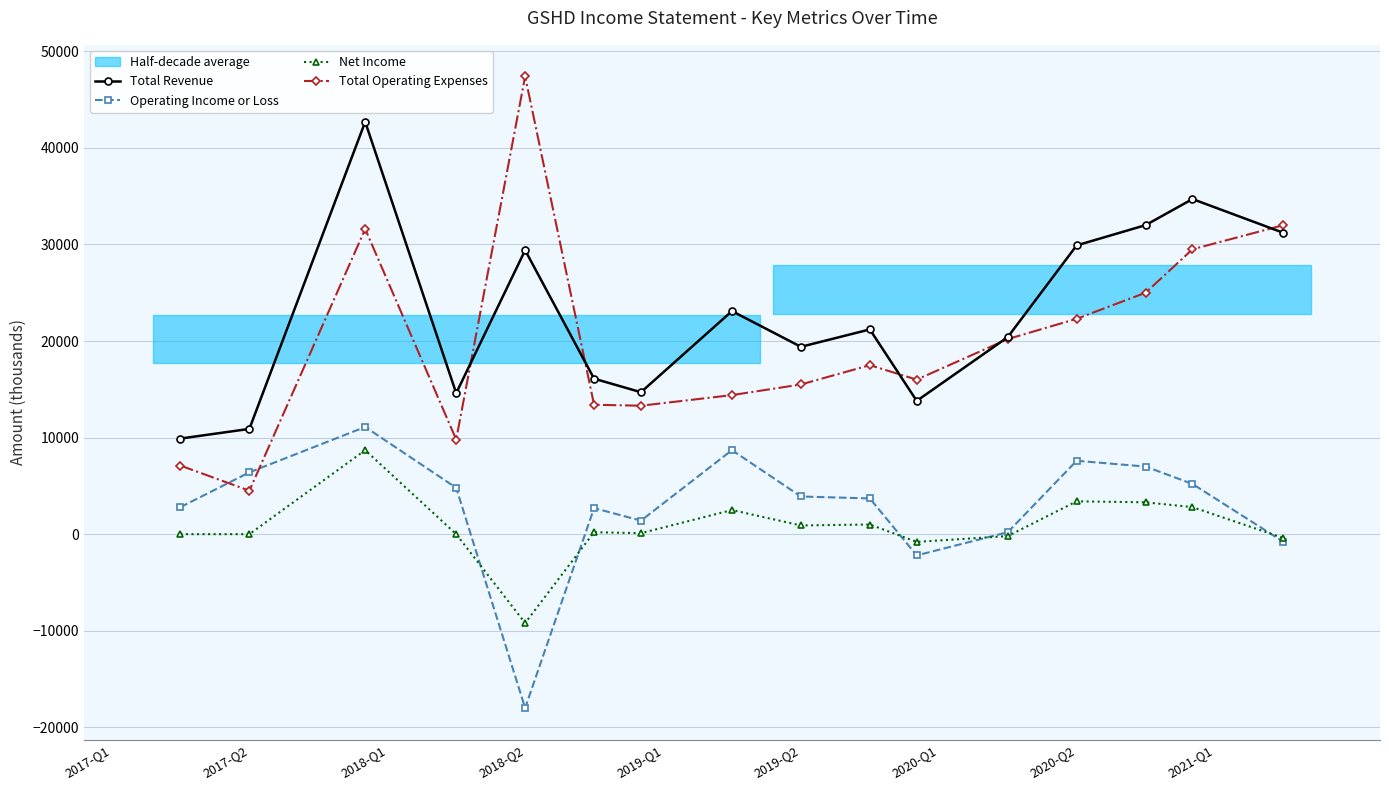

True or false: Operating Income or Loss has more than 1 interior local peaks.

True